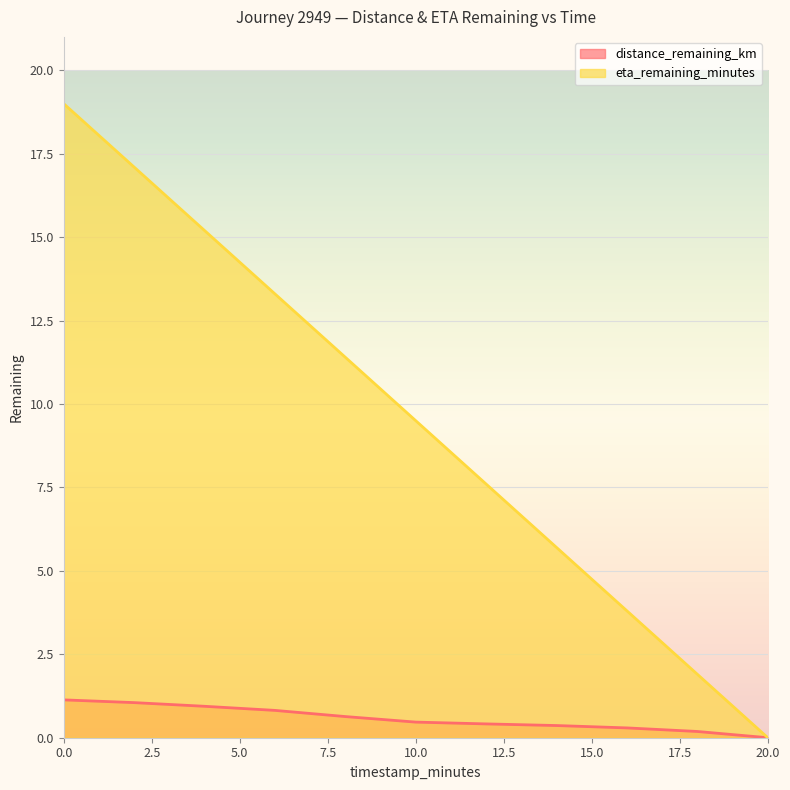

Which series has the largest total across all categories?

eta_remaining_minutes